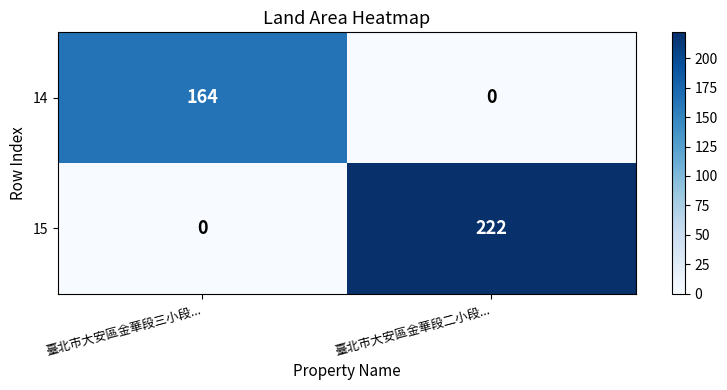

List the labels in order of 14 value, smallest first.

臺北市大安區金華段二小段..., 臺北市大安區金華段三小段...